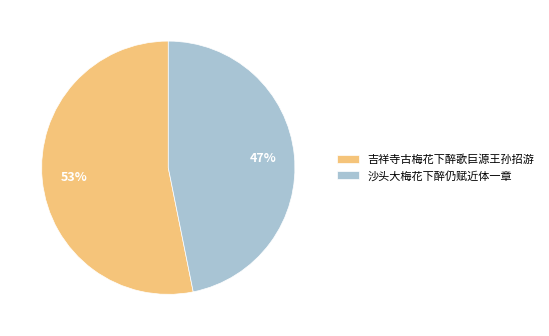

Which slice is the largest?

吉祥寺古梅花下醉歌巨源王孙招游